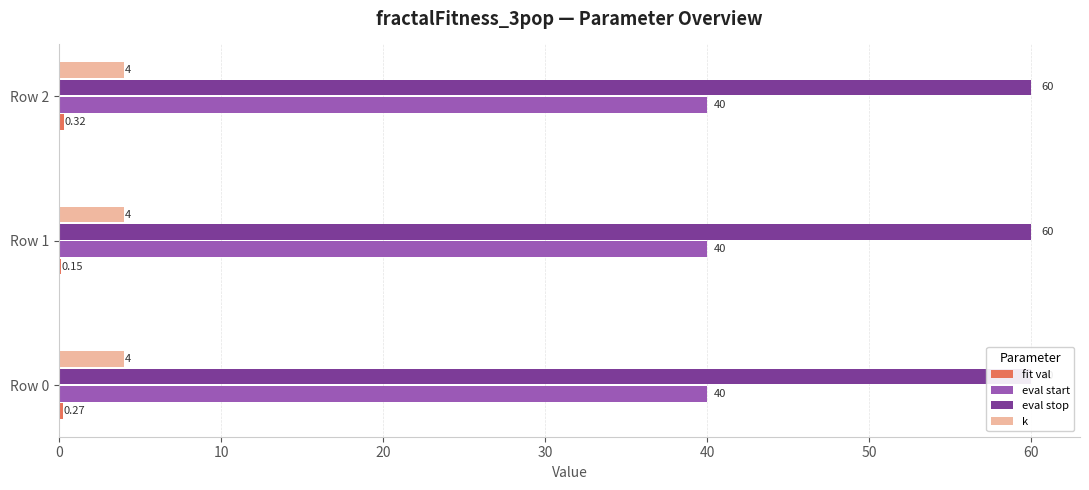

At how many categories does at least one series exceed 0?

3